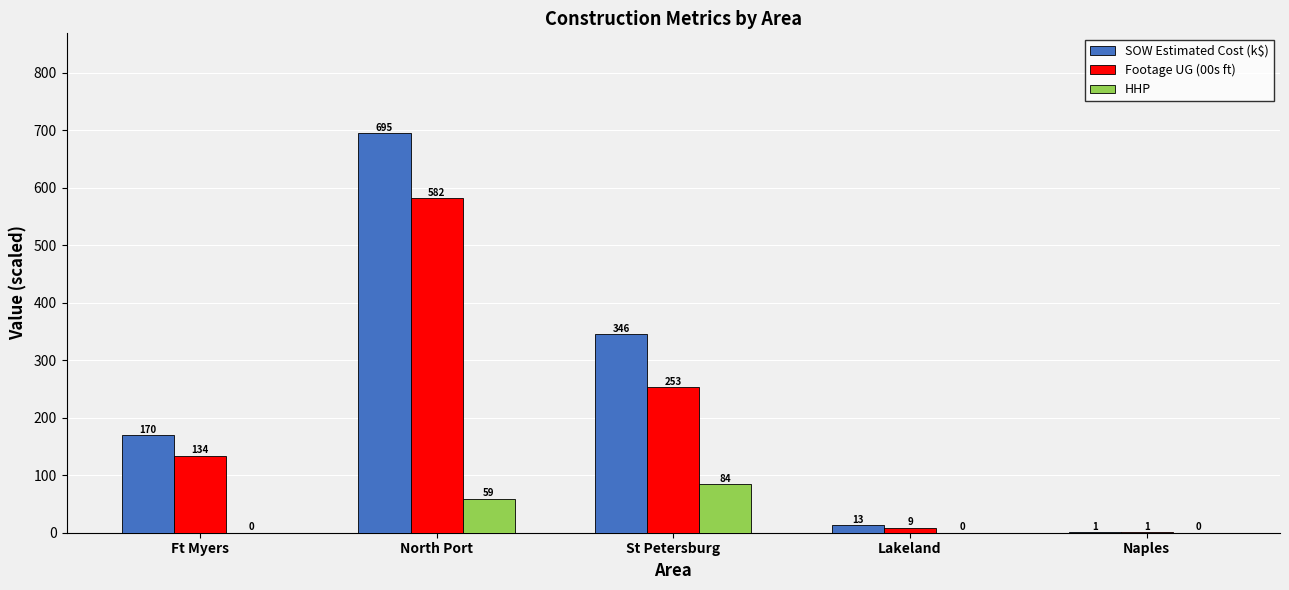

Is it true that HHP equals 20.0 at North Port?

False